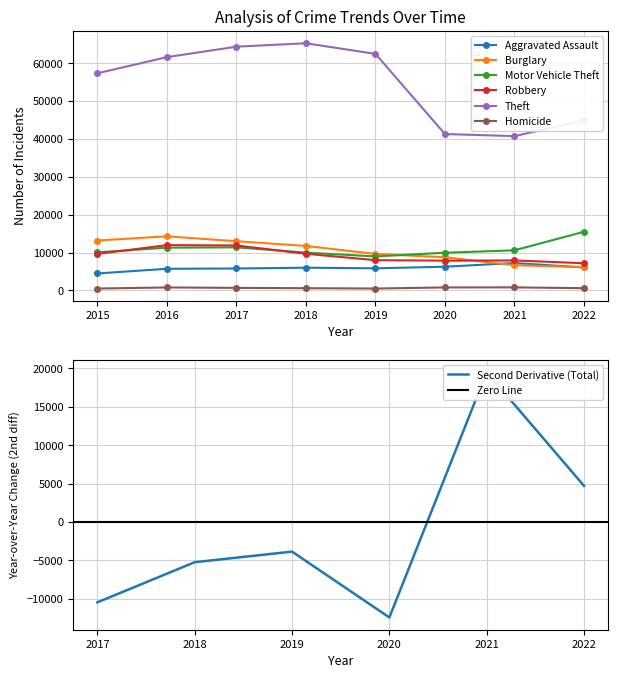

Which series has the largest range (max minus min)?

Theft